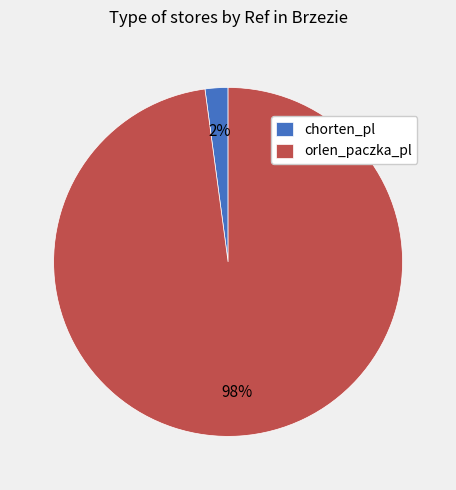

What percentage is the orlen_paczka_pl slice, to the nearest percent?

98%